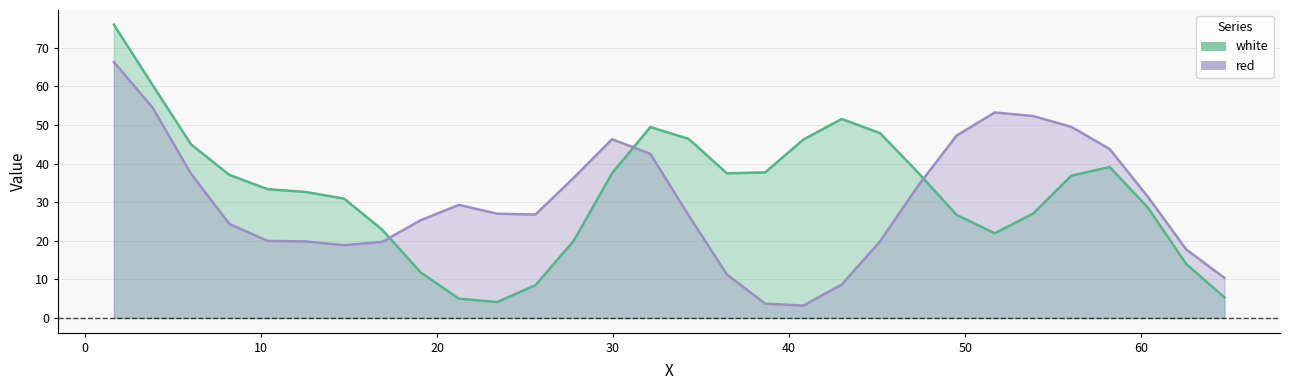

What is the difference between the maximum and minimum values in the red series?

63.1